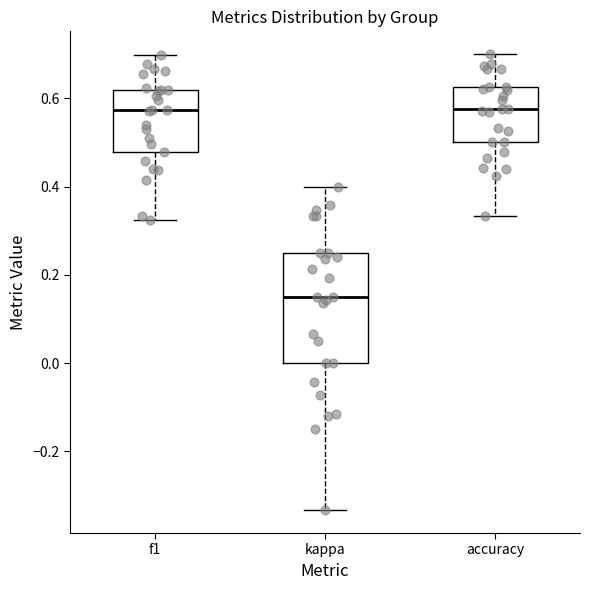

Reading left to right, read every box against the y-axis: the position of its median line, the range the box covers, and the ends of its whiskers. The values are not printed on the chart, so give them approximately, as read against the axis.

f1: median 0.58, box 0.48 to 0.62, whiskers 0.32 to 0.70
kappa: median 0.16, box 0.00 to 0.26, whiskers -0.34 to 0.40
accuracy: median 0.58, box 0.50 to 0.62, whiskers 0.34 to 0.70